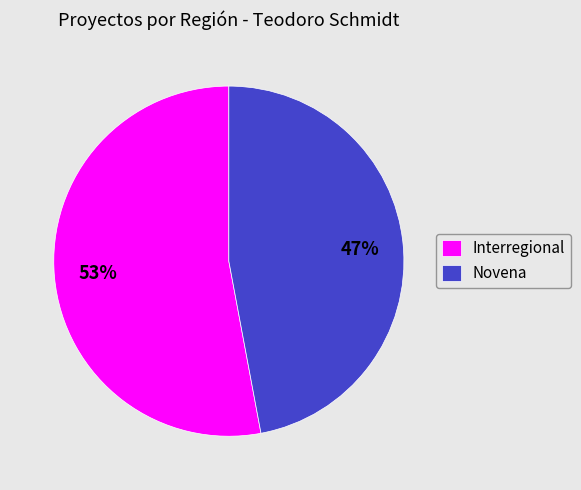

Which has a higher value, Interregional or Novena?

Interregional